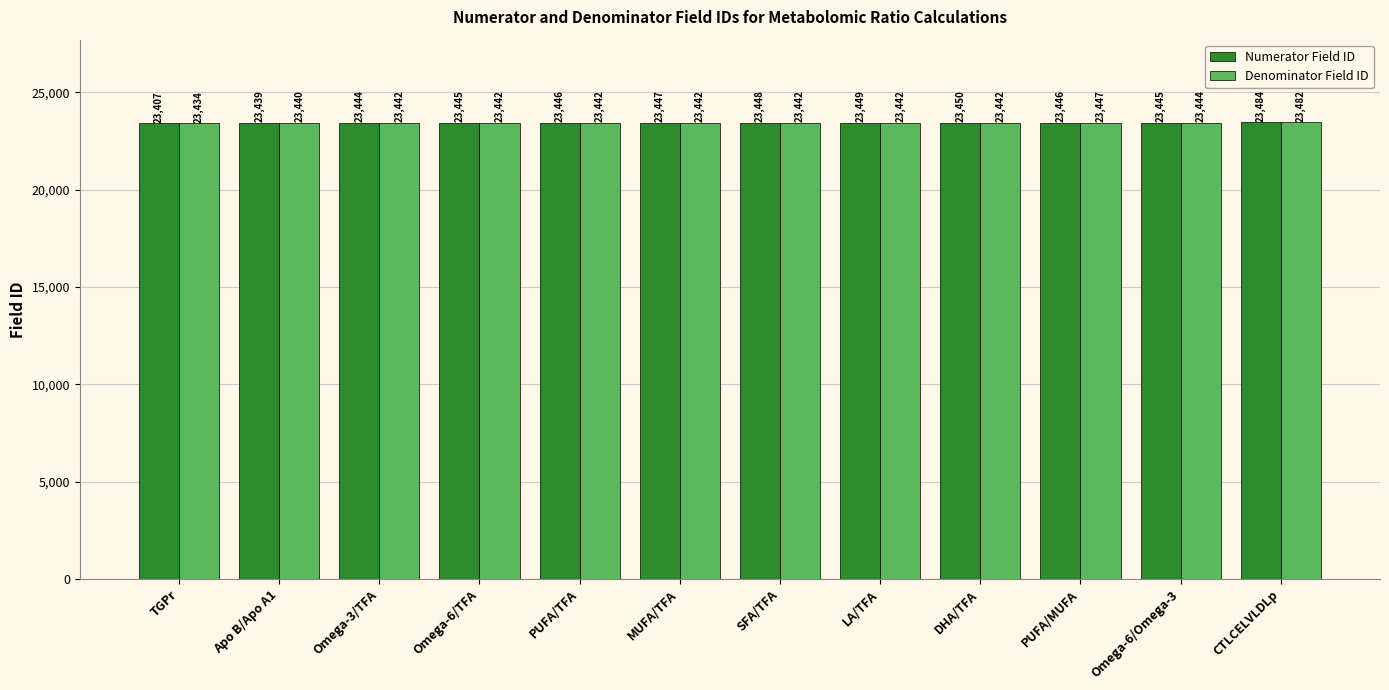

List the series in order of their peak value, highest first.

Numerator Field ID, Denominator Field ID